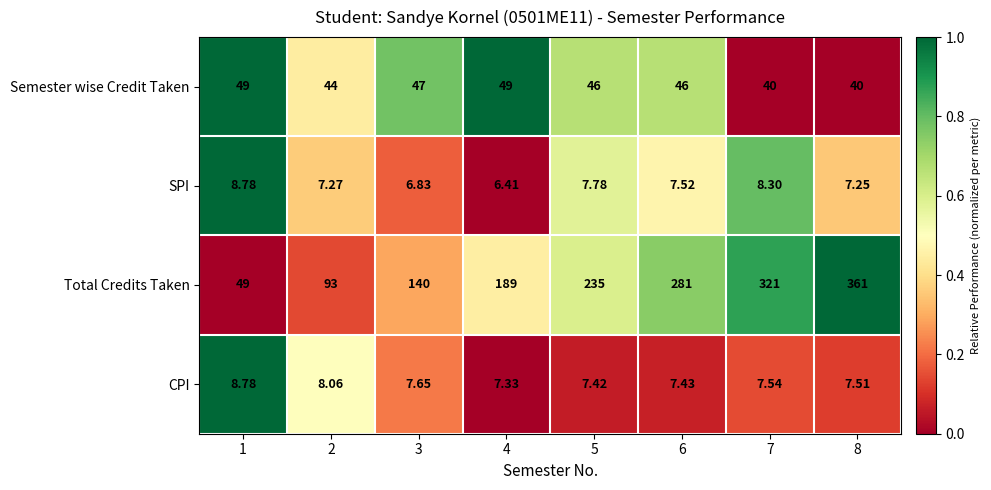

What is the difference between the highest and lowest values at 1?

40.2